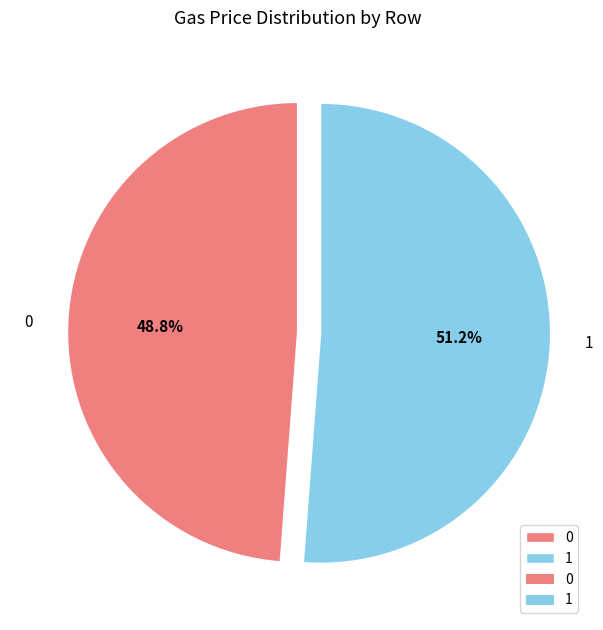

What is the majority slice?

1